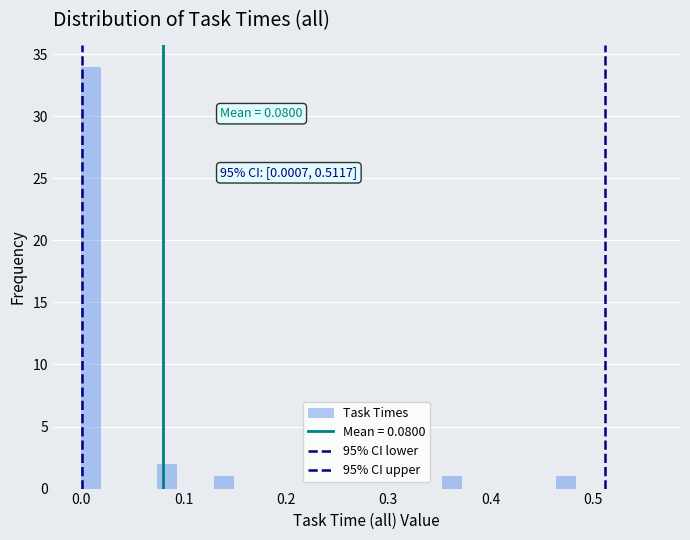

Around what value on the x-axis is the tallest bar? Give the approximate position of its centre, as read against the axis.

0.01